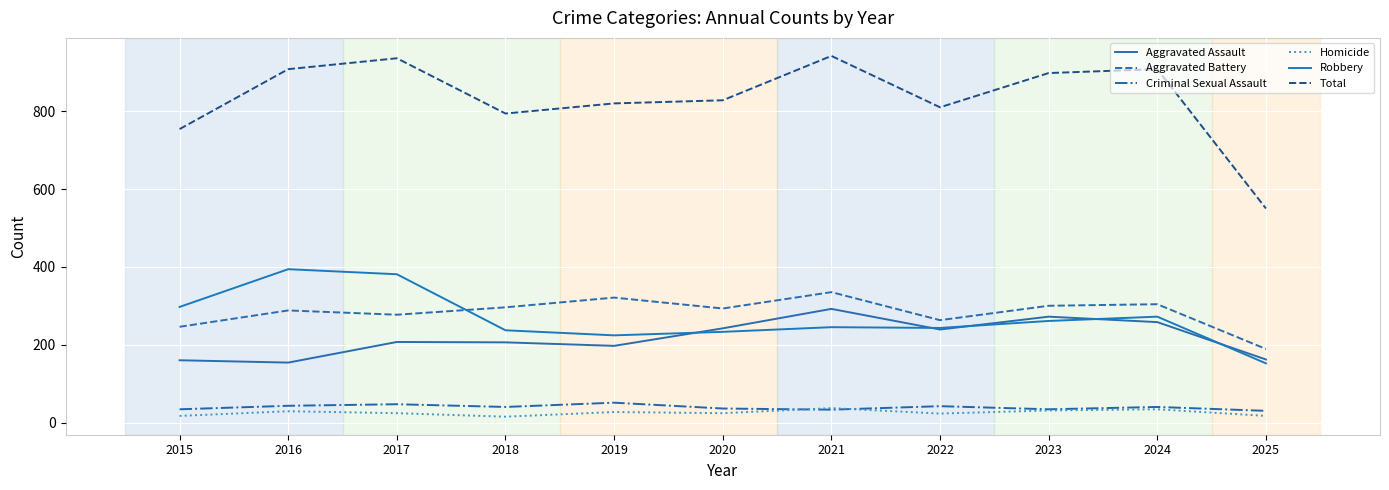

True or false: Aggravated Battery and Aggravated Assault intersect in this chart.

False